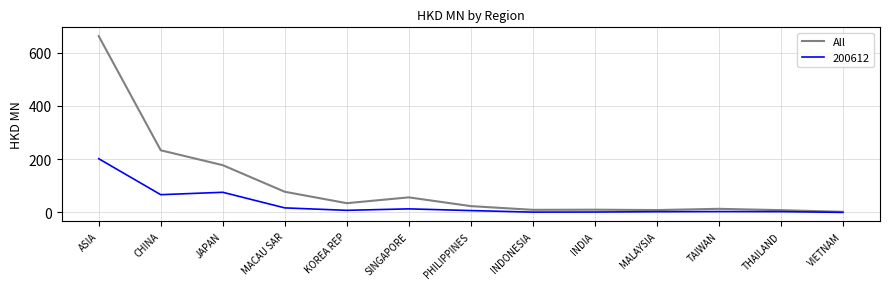

The All series shows 966.7 at ASIA. True or false?

False